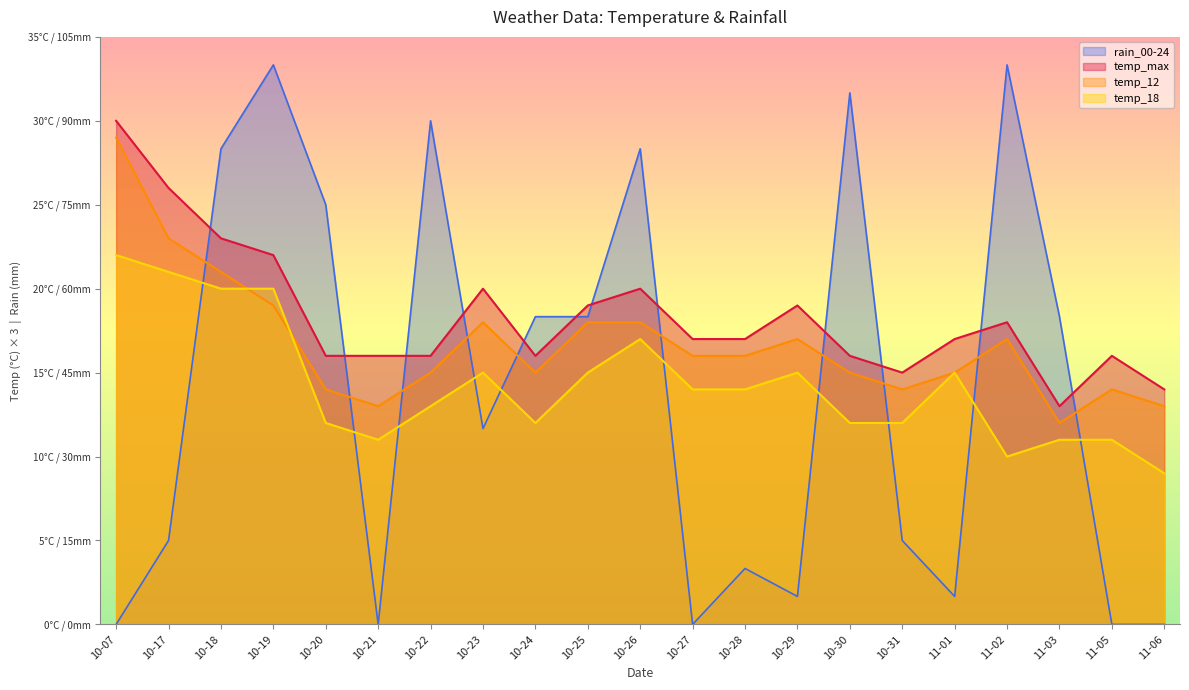

Reading left to right, extract all data points from this chart.

temp_max: 90	78	69	66	48	48	48	60	48	57	60	51	51	57	48	45	51	54	39	48	42
temp_12: 87	69	63	57	42	39	45	54	45	54	54	48	48	51	45	42	45	51	36	42	39
temp_18: 66	63	60	60	36	33	39	45	36	45	51	42	42	45	36	36	45	30	33	33	27
rain_00-24: 0	15	85	100	75	0	90	35	55	55	85	0	10	5	95	15	5	100	55	0	0